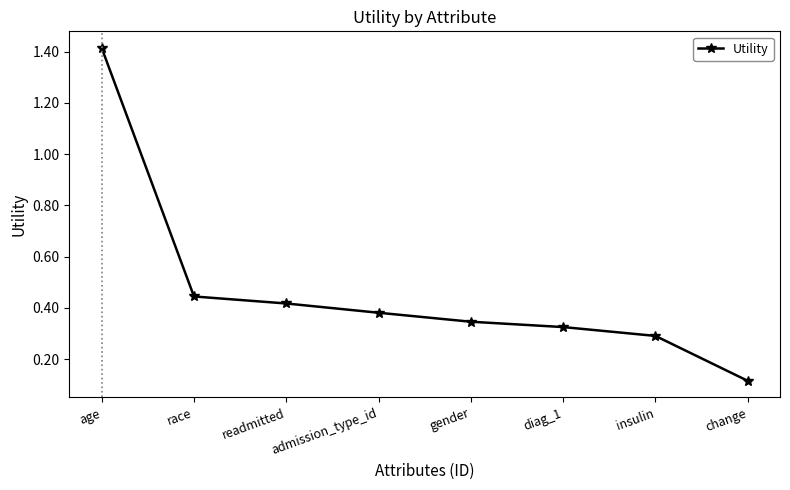

What is the label of the 7th point from the left?

insulin